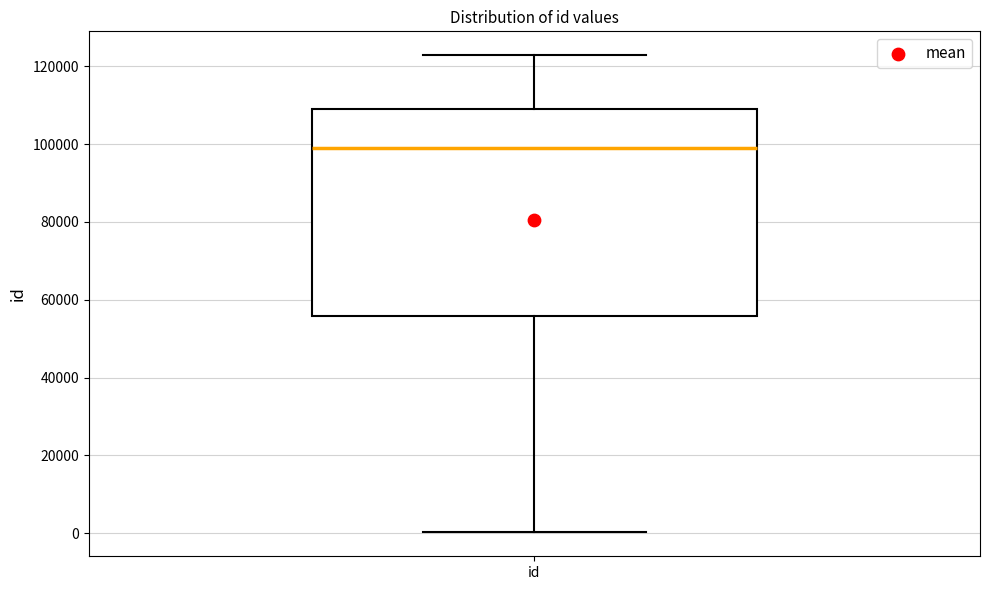

Read this box plot against the y-axis: the position of the median line, the range covered by the box, and the ends of both whiskers. The values are not printed on the chart, so give them approximately, as read against the axis.

median 98000, box 56000 to 110000, whiskers 0 to 122000